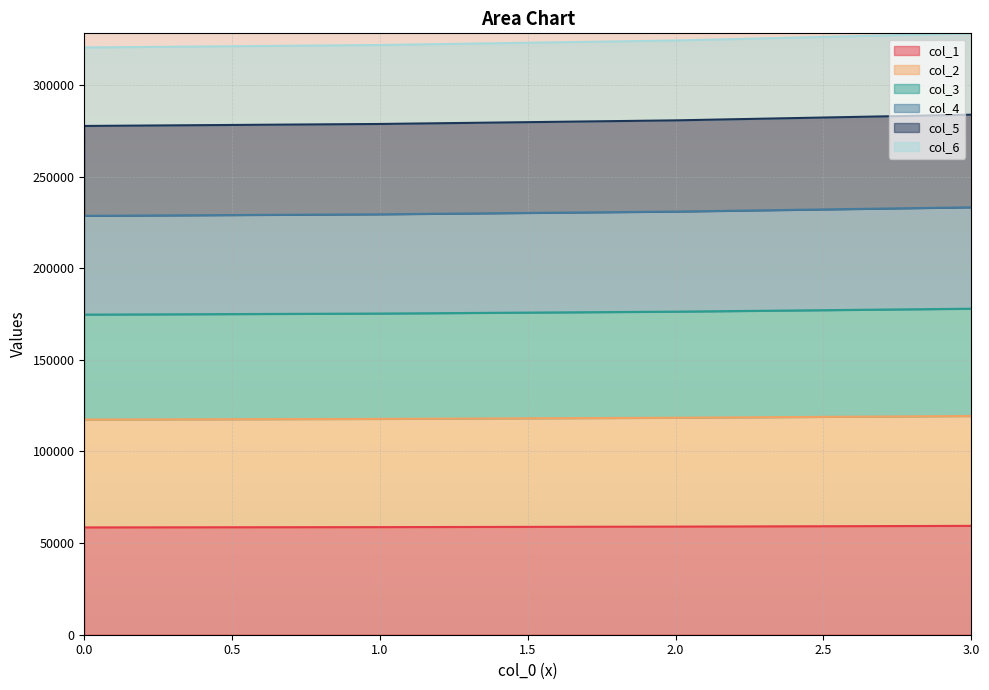

Which category has the highest value in the col_4 series?

3